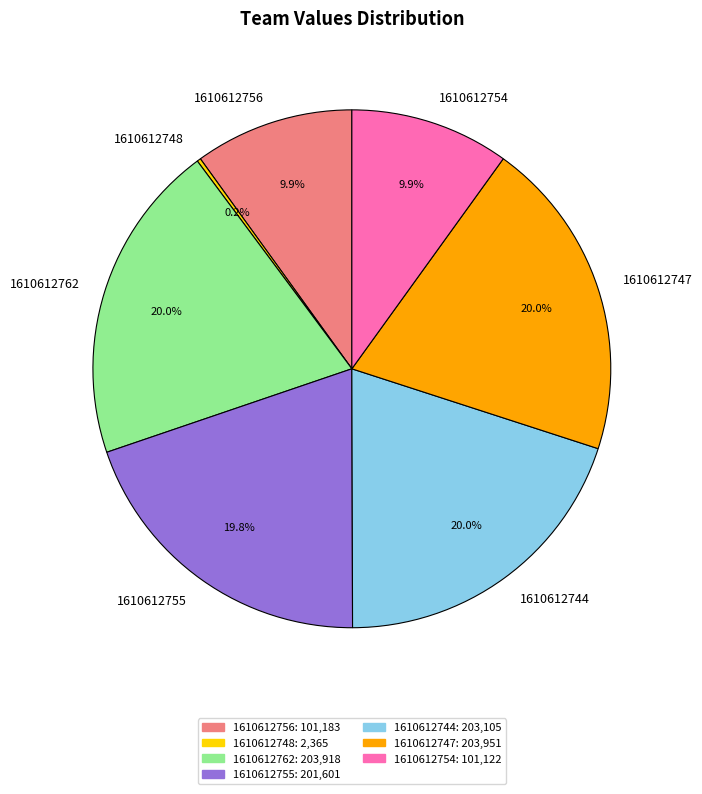

Does 1610612756 account for over 50% of the chart?

No